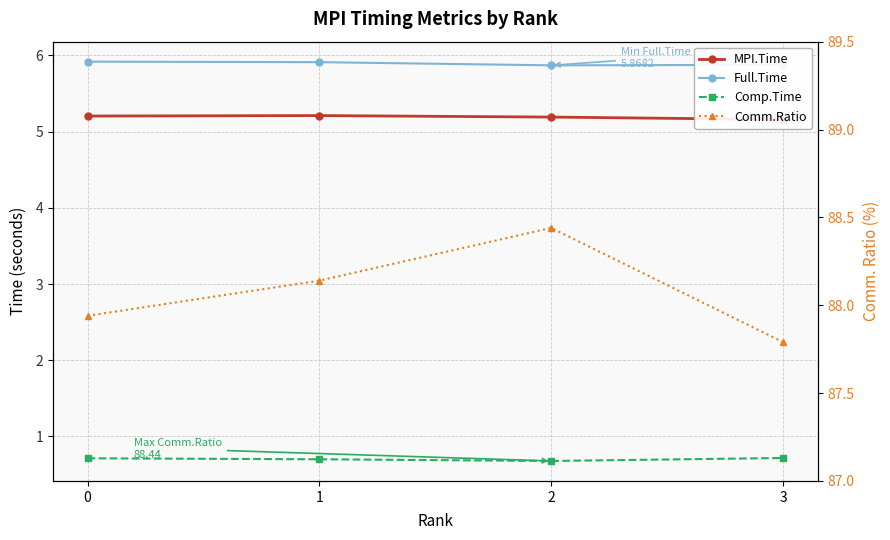

Read the Comm.Ratio value at 1.

88.1